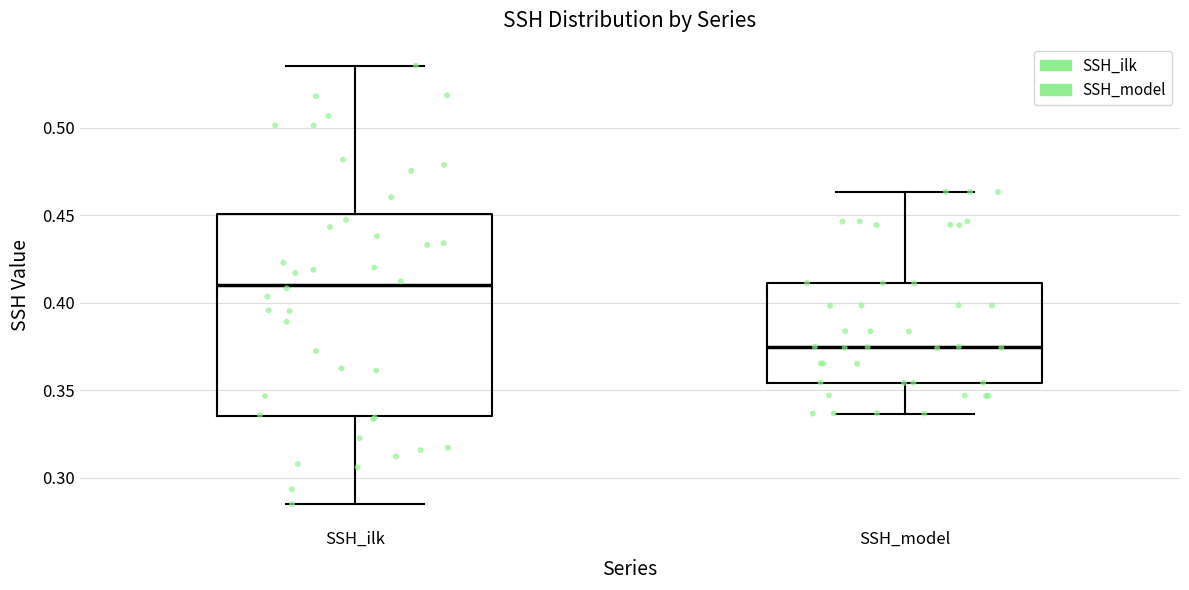

Where is the lower edge of the box for SSH_ilk on the y-axis? The values are not printed on the chart, so give them approximately, as read against the axis.

0.335